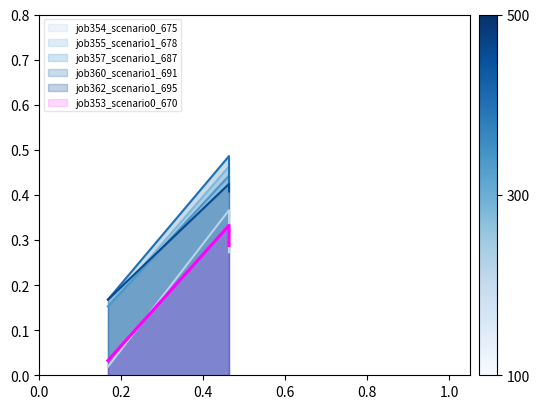

What is the difference between the maximum and minimum values in the job360_scenario1_691 series?

0.3